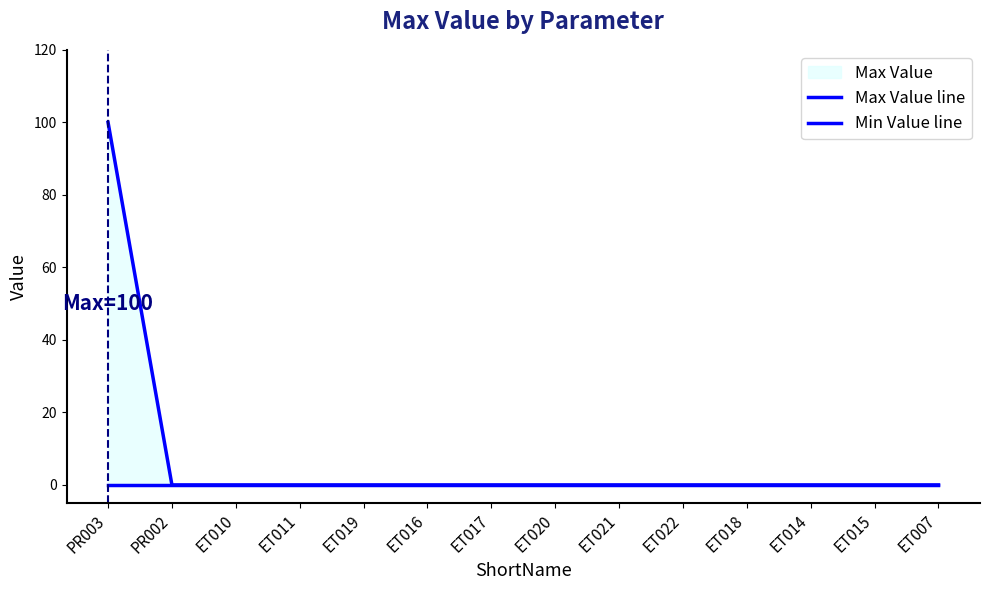

Which series has the largest total across all categories?

Max Value line